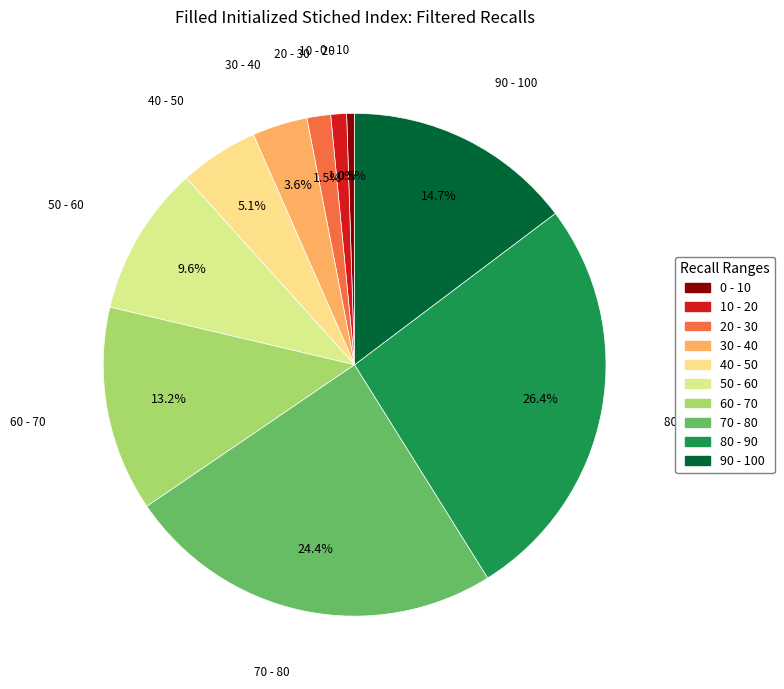

To the nearest percent, what portion does 50 - 60 represent?

10%